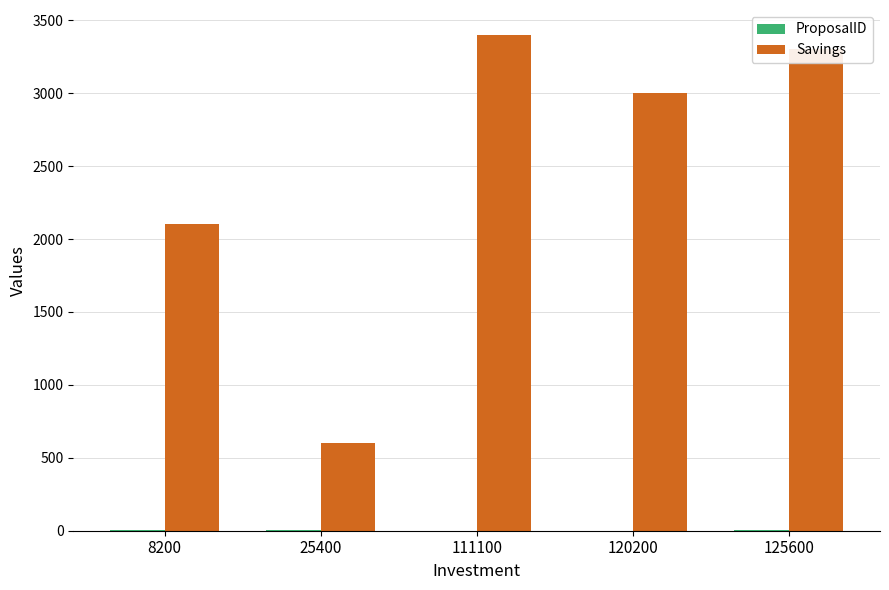

Which series has the largest total across all categories?

Savings